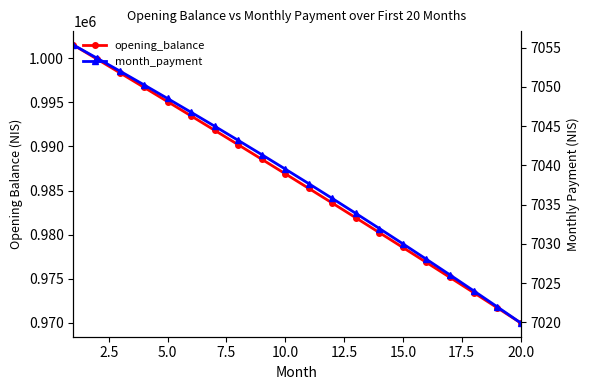

Read the month_payment value at 10.0.

7039.5